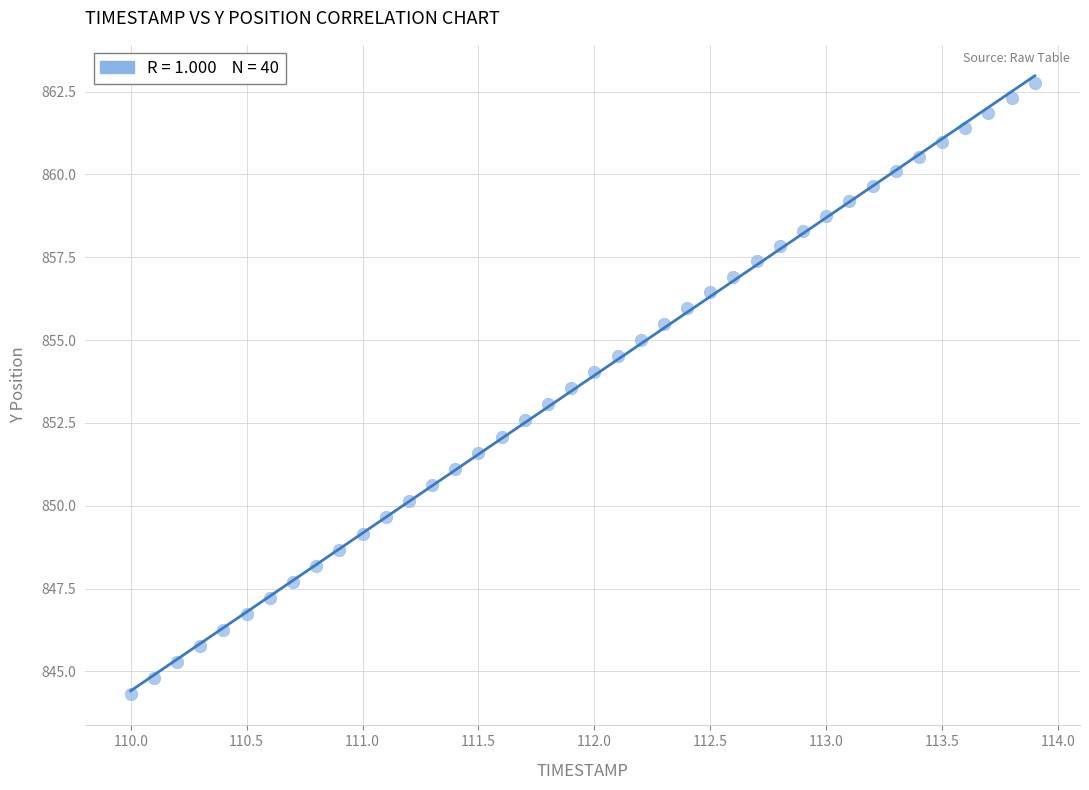

What is the range of Y values (max minus min)?

18.4